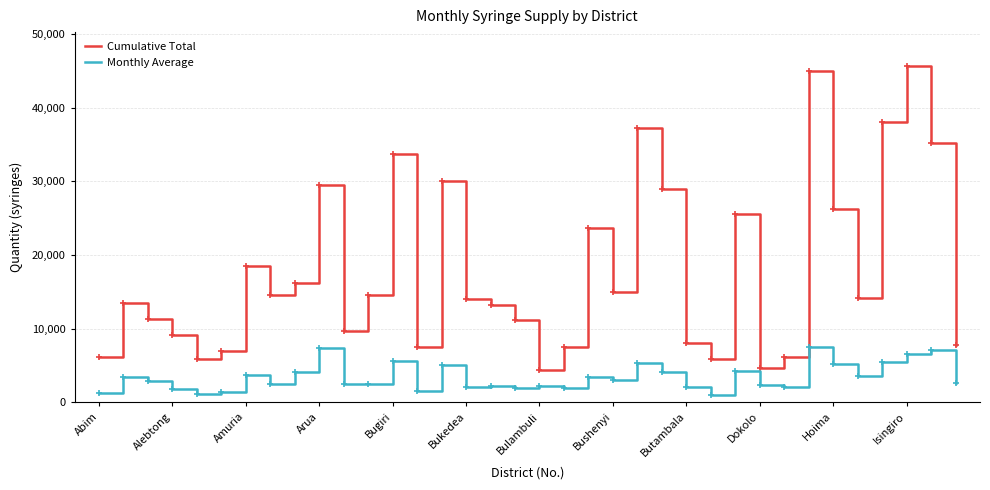

Which series has the largest total across all categories?

Cumulative Total